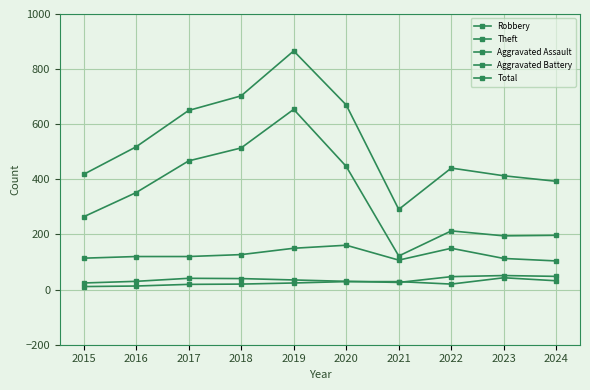

The value of Theft at 2017 is 189. True or false?

False